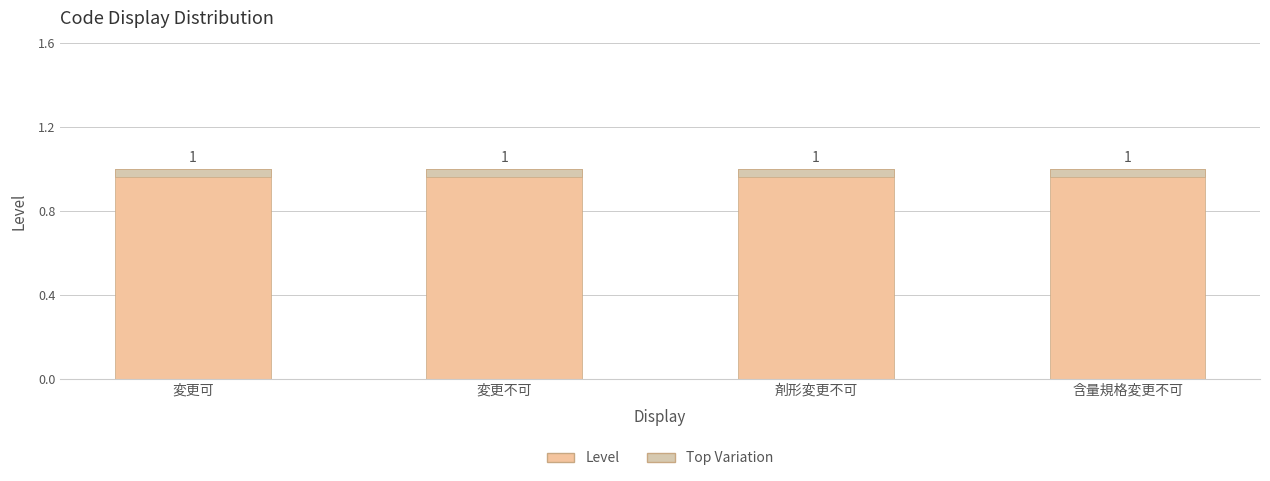

At which label does Top Variation reach its minimum?

変更可